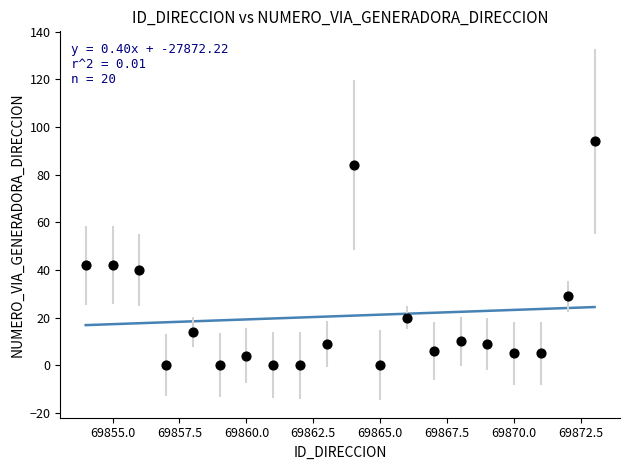

What is the range of Y values (max minus min)?

94